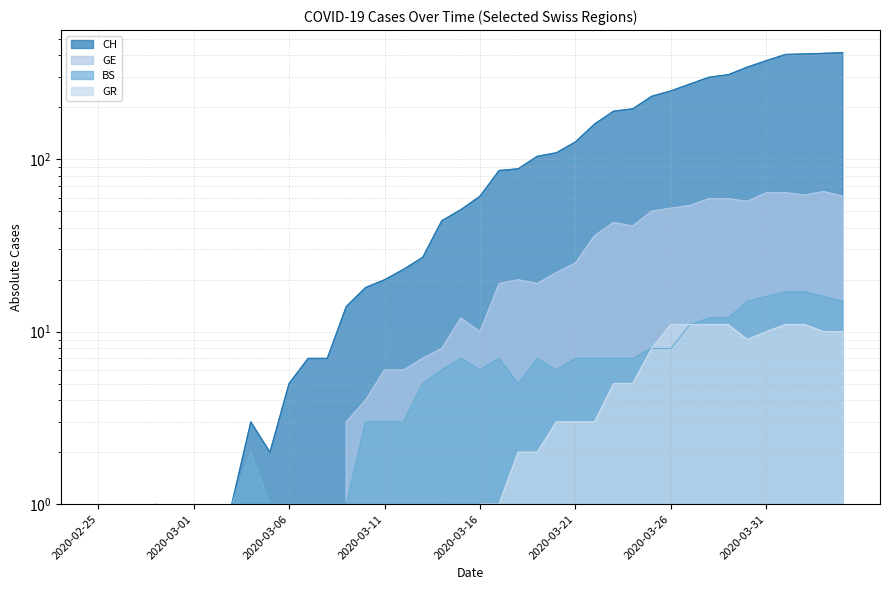

Between 2020-03-02 and 2020-03-30, which series saw the biggest shift?

CH